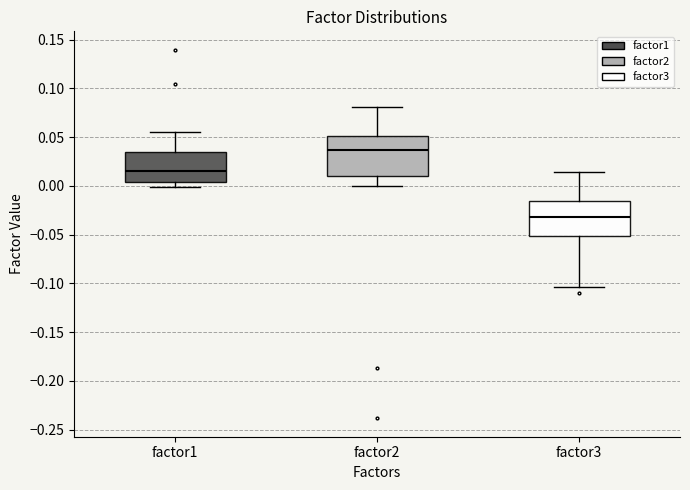

Reading left to right, read every box against the y-axis: the position of its median line, the range the box covers, and the ends of its whiskers. The values are not printed on the chart, so give them approximately, as read against the axis.

factor1: median 0.015, box 0.005 to 0.035, whiskers 0.000 to 0.055
factor2: median 0.035, box 0.010 to 0.050, whiskers 0.000 to 0.080
factor3: median -0.030, box -0.050 to -0.015, whiskers -0.105 to 0.015